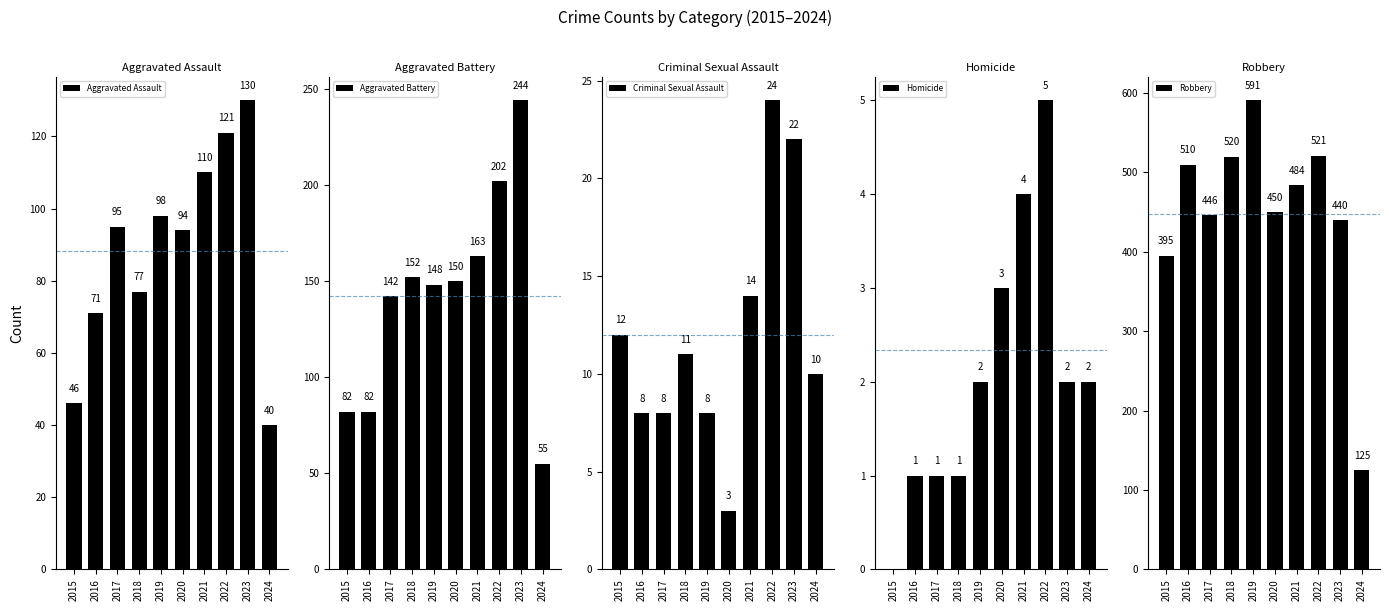

What is the difference between the maximum and minimum values in the Criminal Sexual Assault series?

21